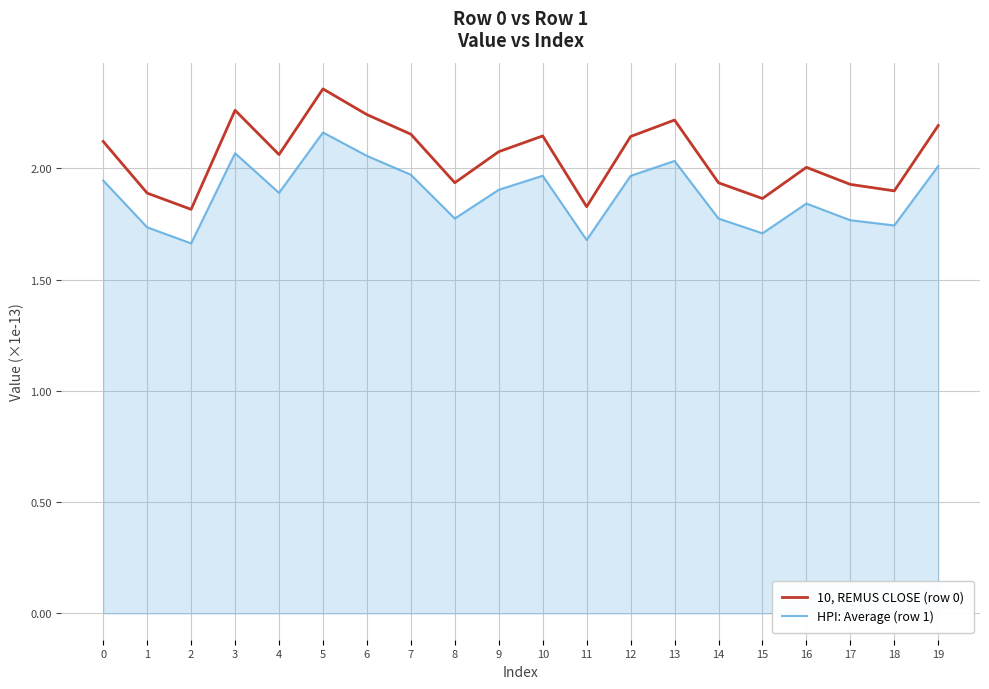

What is the sum of all HPI: Average (row 1) values?

37.7